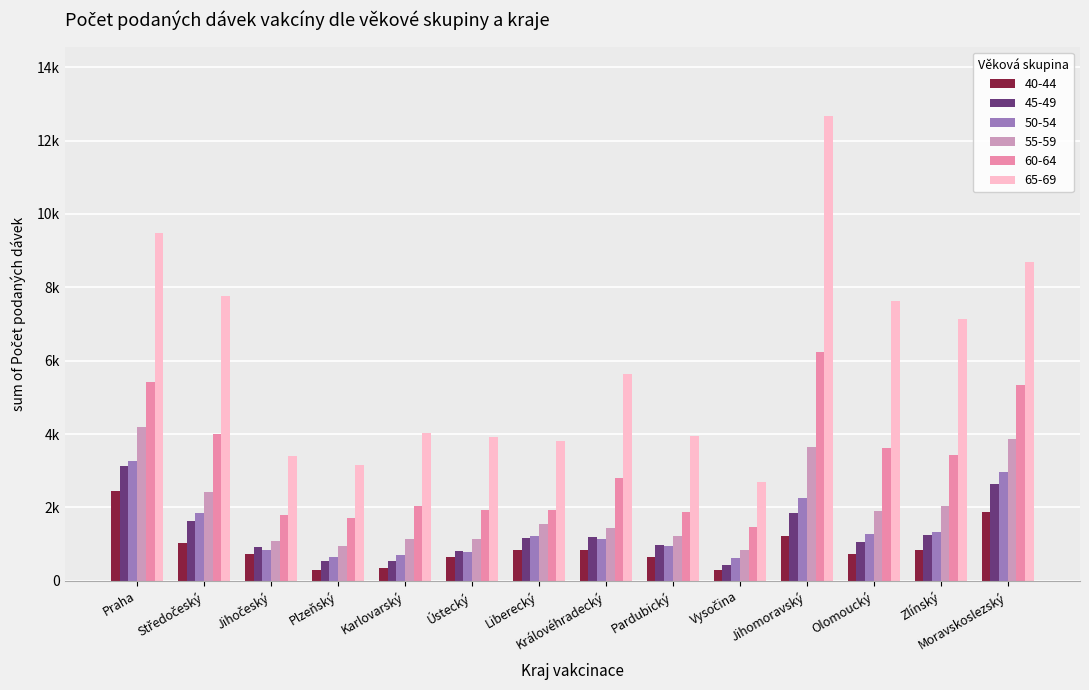

What is the spread (max minus min) of values at Královéhradecký?

4803